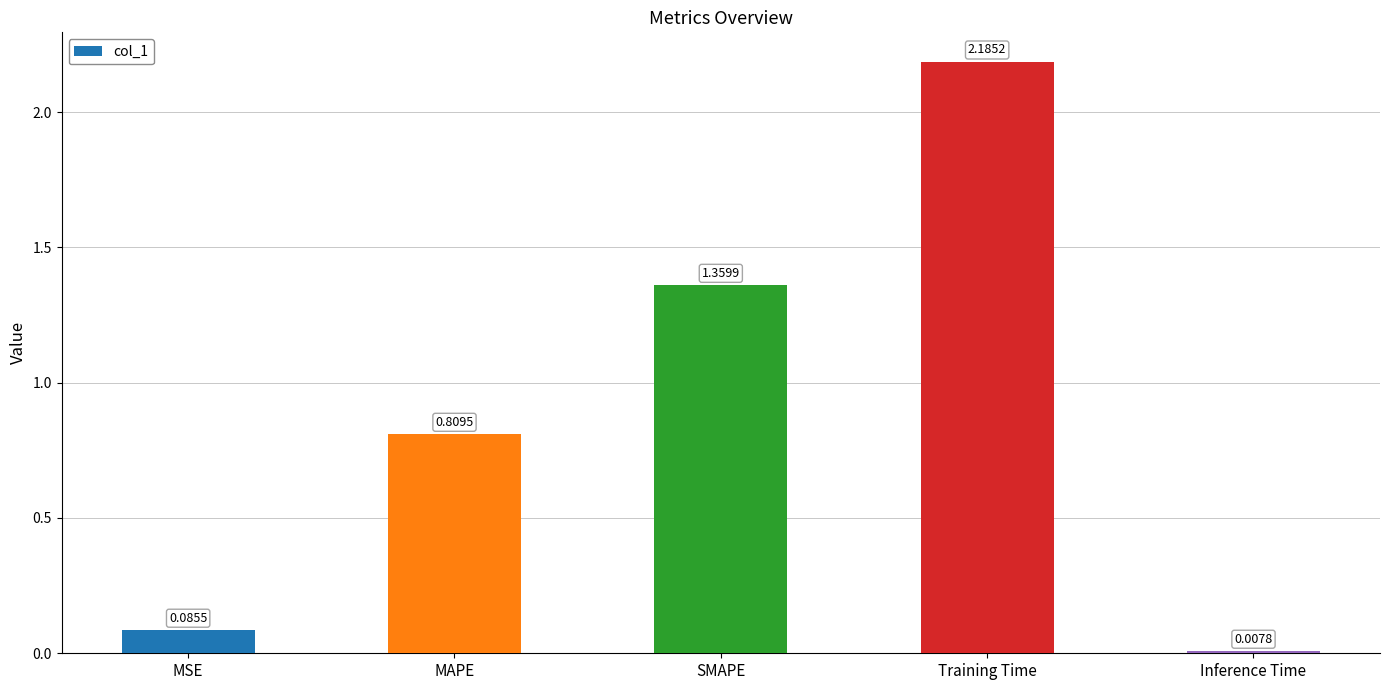

Which label corresponds to the largest value in the chart?

Training Time